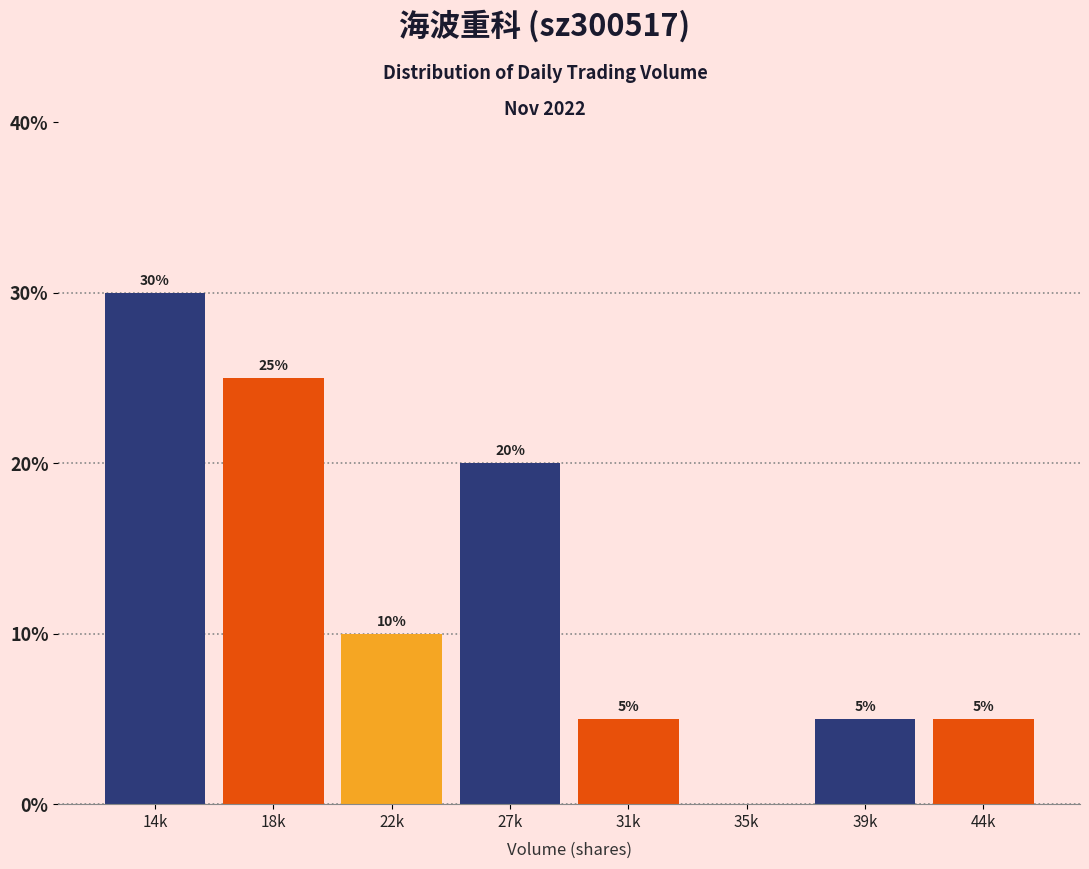

Reading left to right, transcribe all the data shown in this chart.

14k=30	18k=25	22k=10	27k=20	31k=5	35k=0	39k=5	44k=5